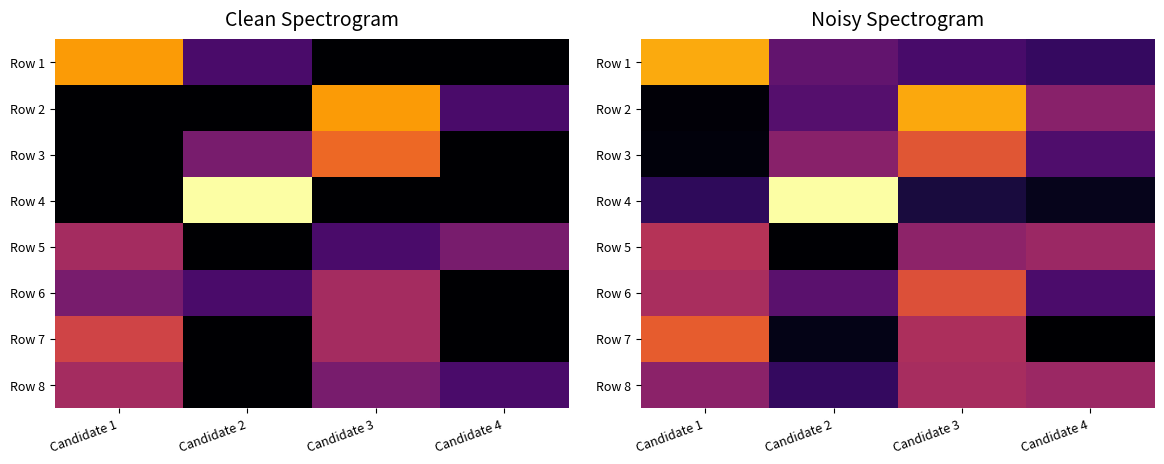

What is the sum of all Row 3 values?

14.6